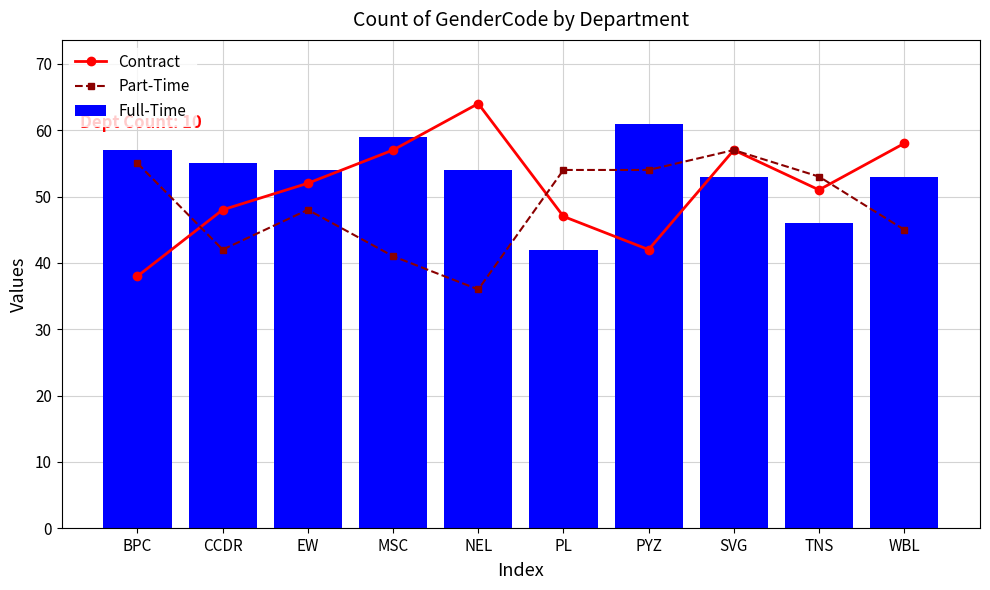

Reading left to right, transcribe all the data shown in this chart.

Contract: BPC=38	CCDR=48	EW=52	MSC=57	NEL=64	PL=47	PYZ=42	SVG=57	TNS=51	WBL=58
Part-Time: BPC=55	CCDR=42	EW=48	MSC=41	NEL=36	PL=54	PYZ=54	SVG=57	TNS=53	WBL=45
Full-Time: BPC=57	CCDR=55	EW=54	MSC=59	NEL=54	PL=42	PYZ=61	SVG=53	TNS=46	WBL=53